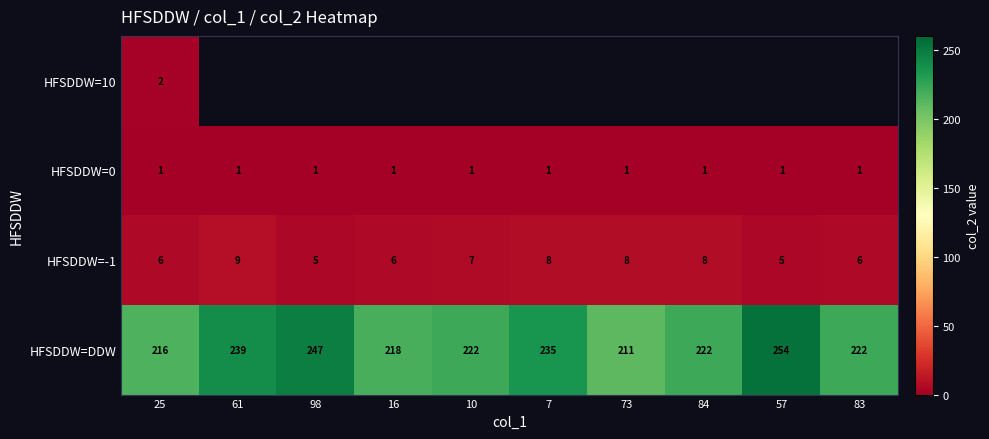

How many HFSDDW=-1 values are between 6 and 8?

7